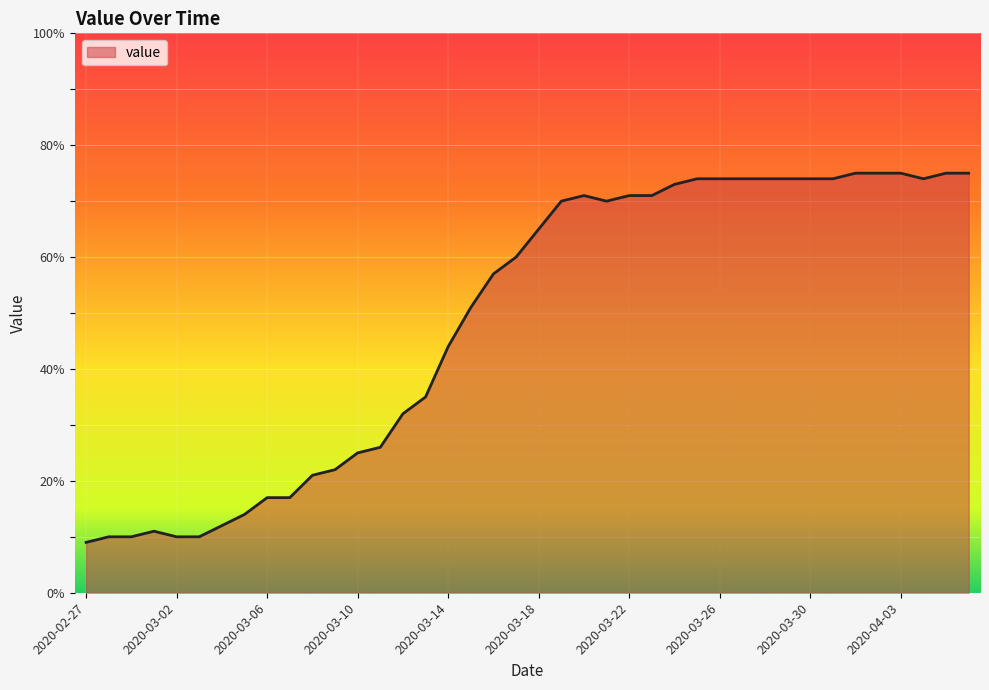

What is the maximum value shown in the chart?

75